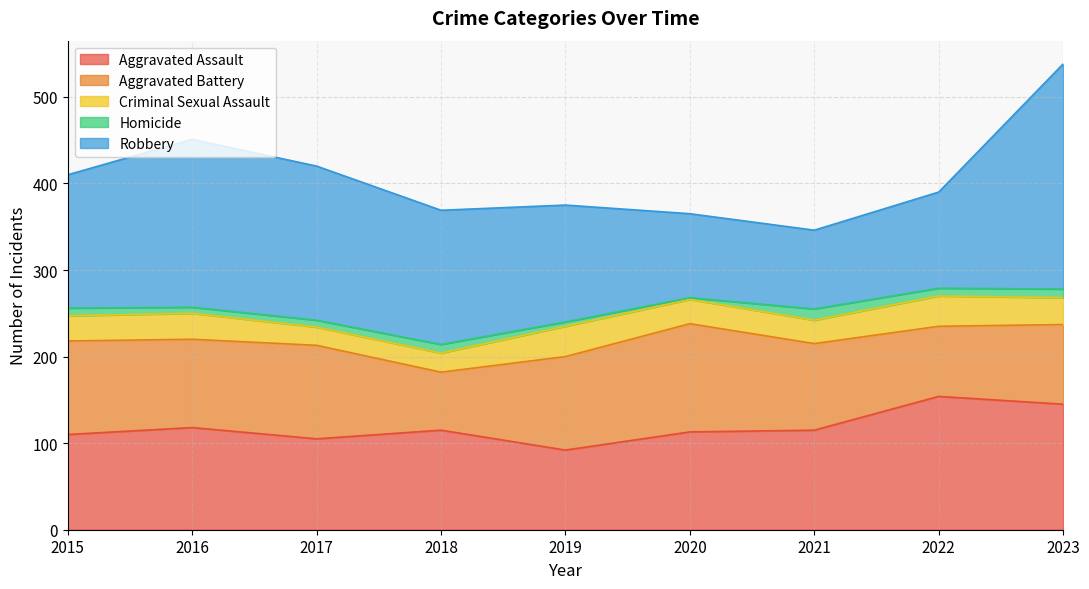

What is the difference between the highest and lowest values at 2018?

145